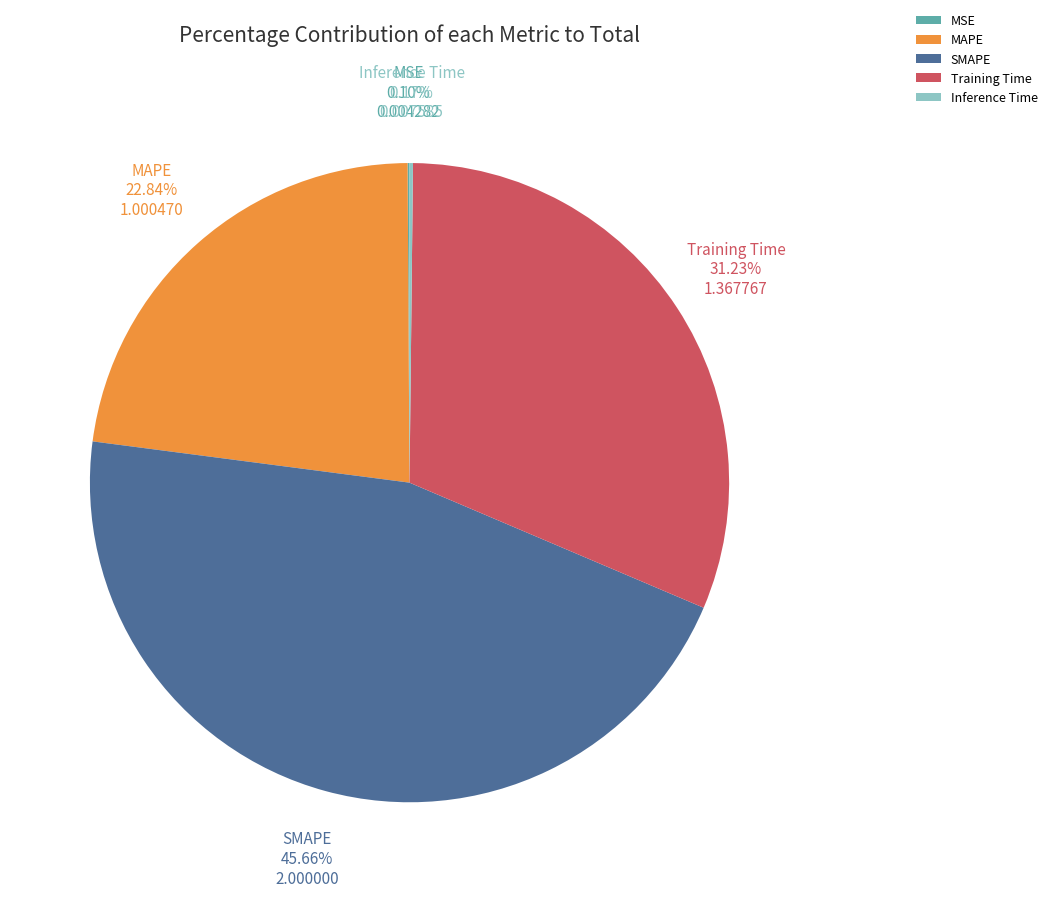

To the nearest percent, what is the difference between the SMAPE and Training Time slice percentages?

14%